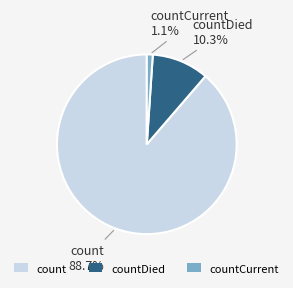

What is the largest slice in the pie chart?

count